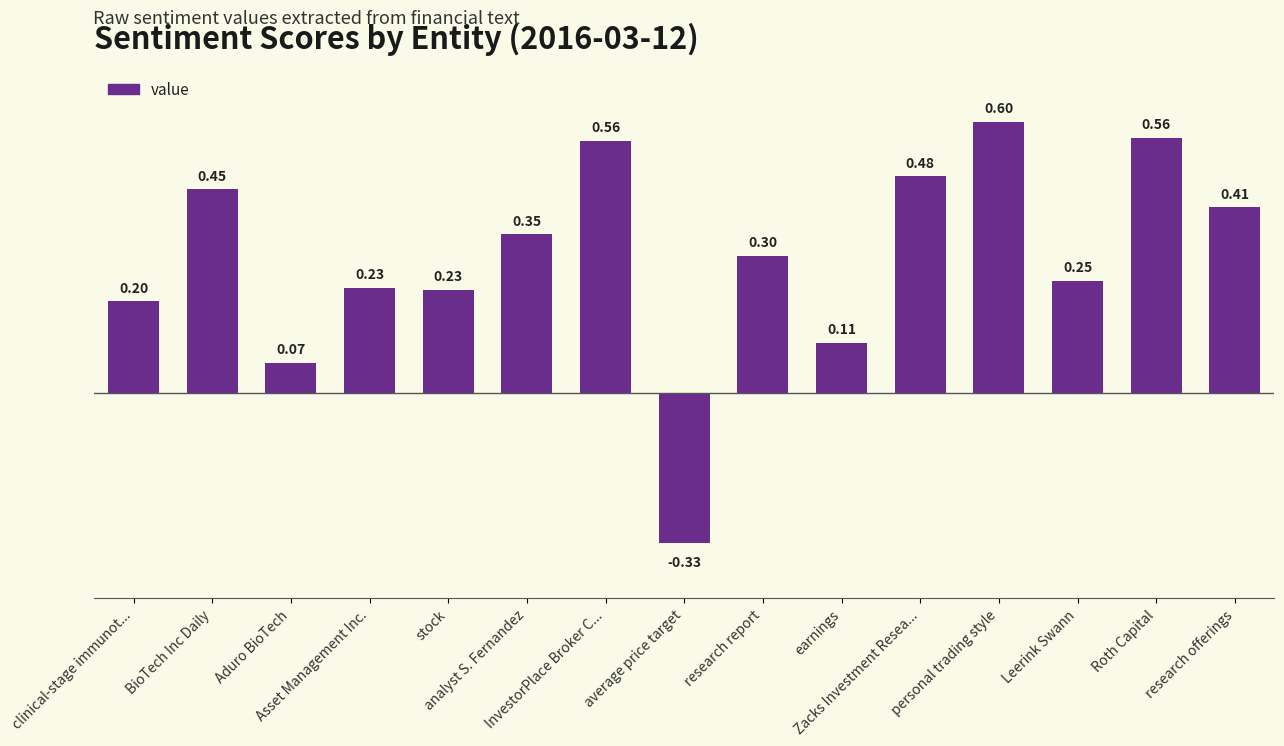

What is the value of the 4th bar from the left?

0.2